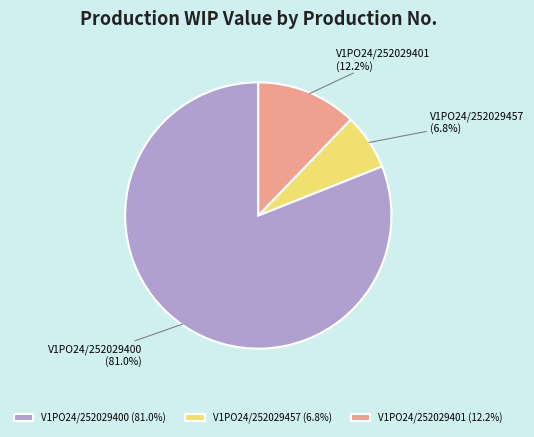

What is the smallest slice in the pie chart?

V1PO24/252029457